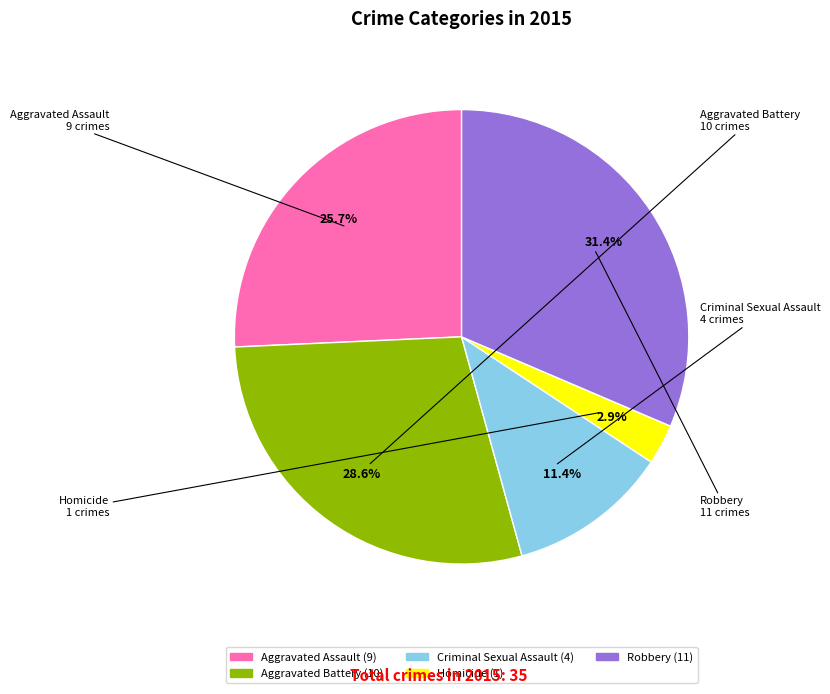

To the nearest percent, what is the difference between the Aggravated Assault and Aggravated Battery slice percentages?

3%